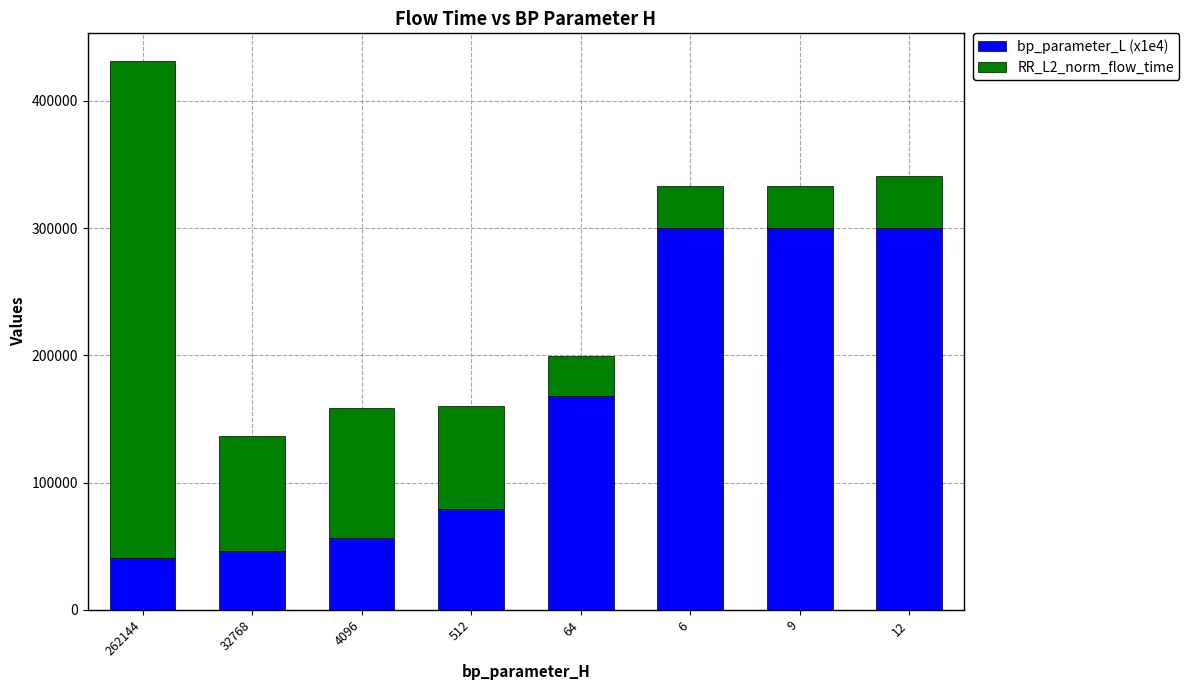

How many data points in bp_parameter_L (x1e4) are above 167719?

4